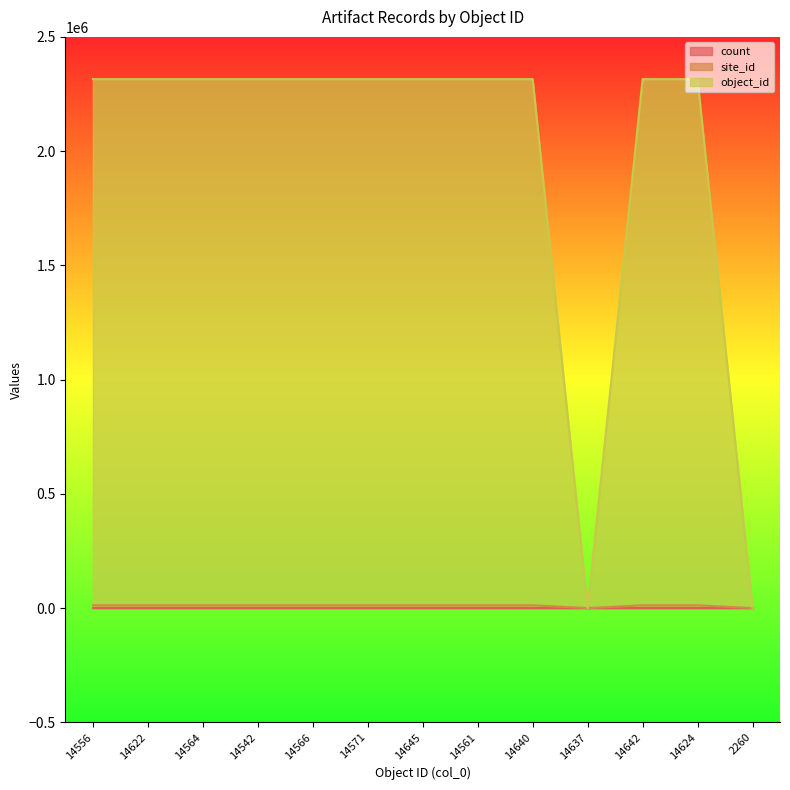

How many values in the site_id series are below 12526?

2